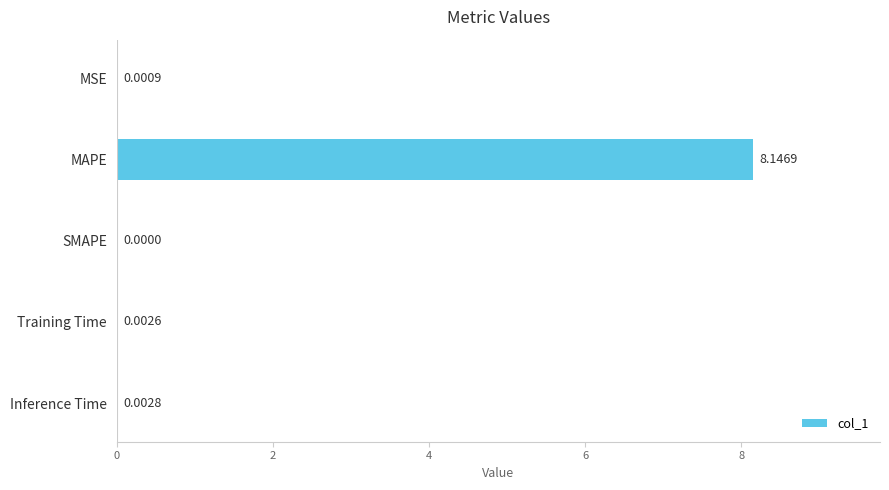

Between Training Time and SMAPE, which is larger?

Training Time